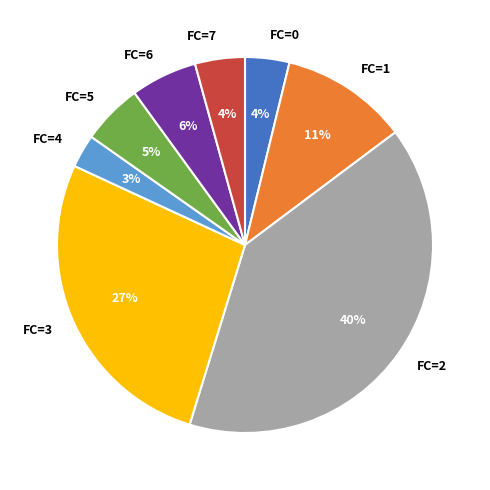

What percentage is the FC=1 slice, to the nearest percent?

11%